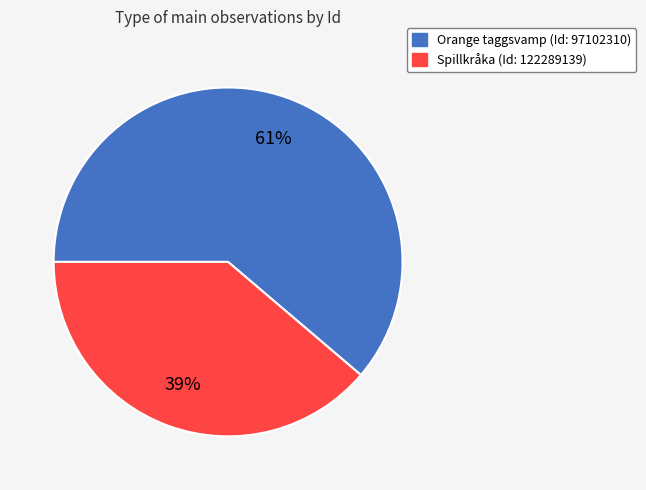

How many segments does this pie chart have?

2